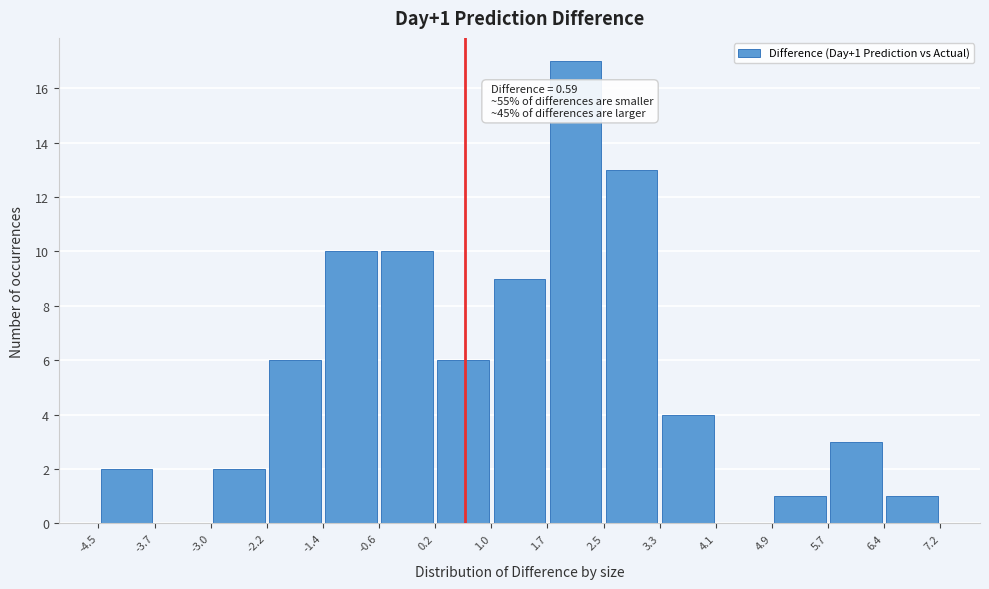

Over which range of the x-axis is the bar tallest?

1.7 to 2.5